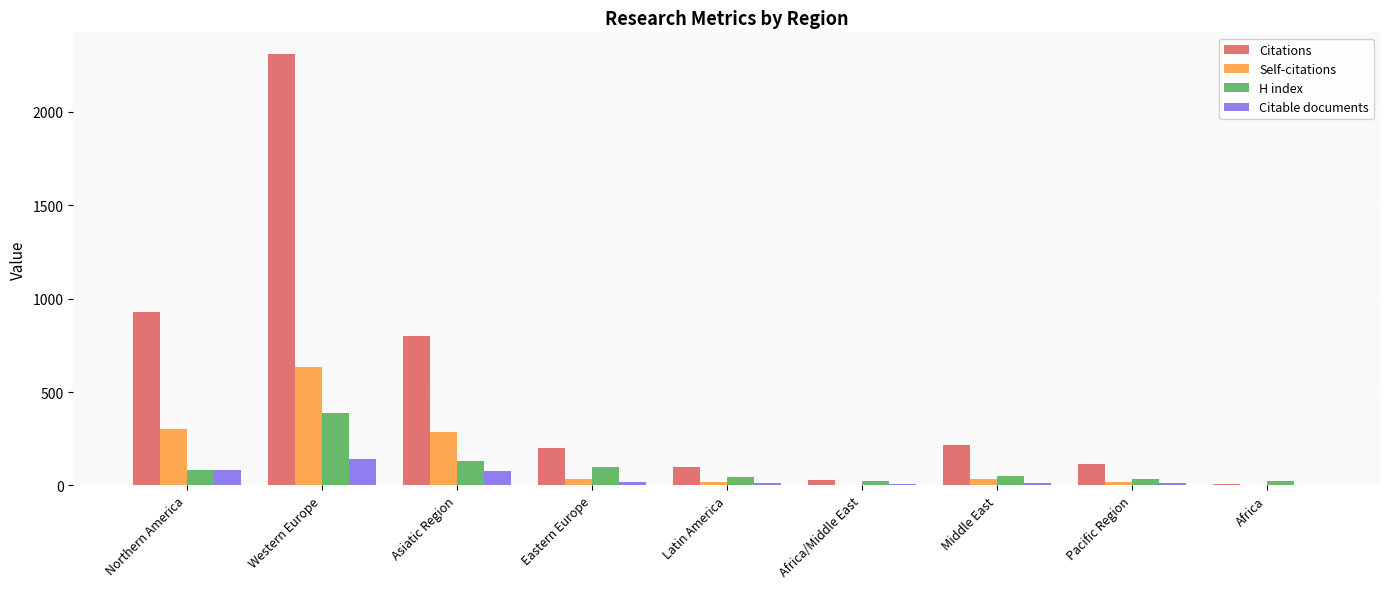

Is it true that Citable documents equals 139 at Western Europe?

True